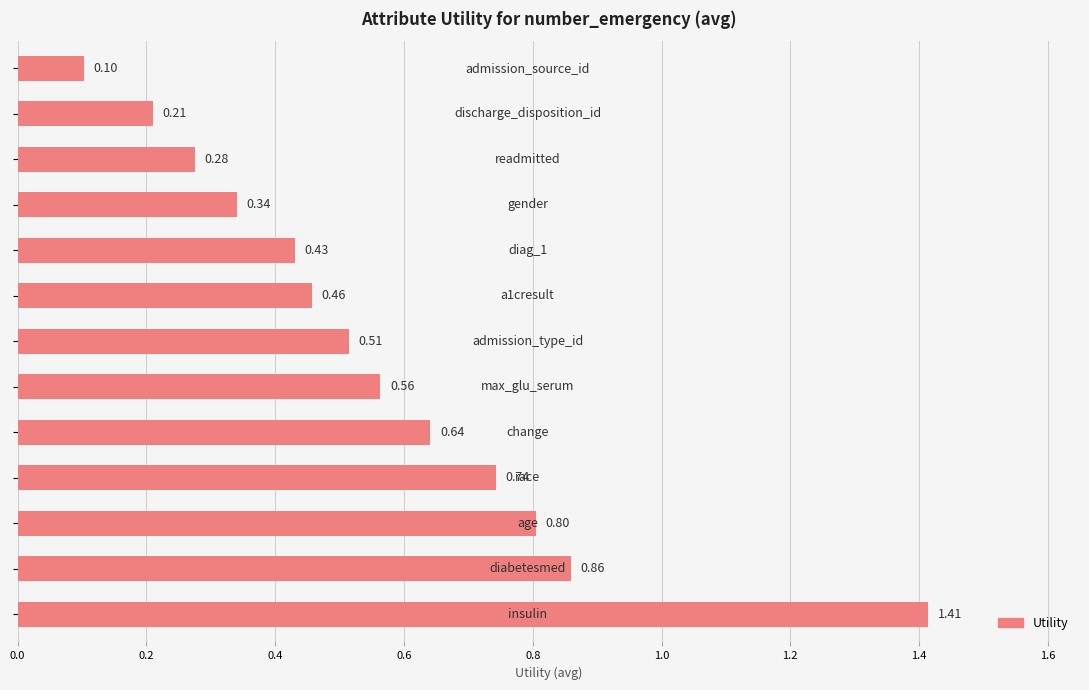

What is the difference between the values at 1.2 and 0.4?

0.3